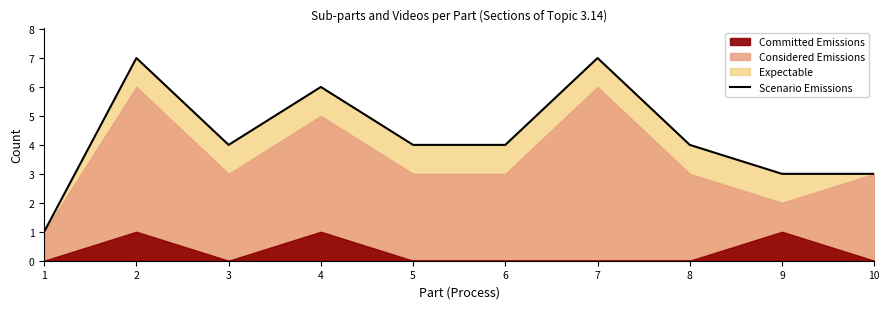

True or false: there are more than 2 points higher than both neighbors.

True